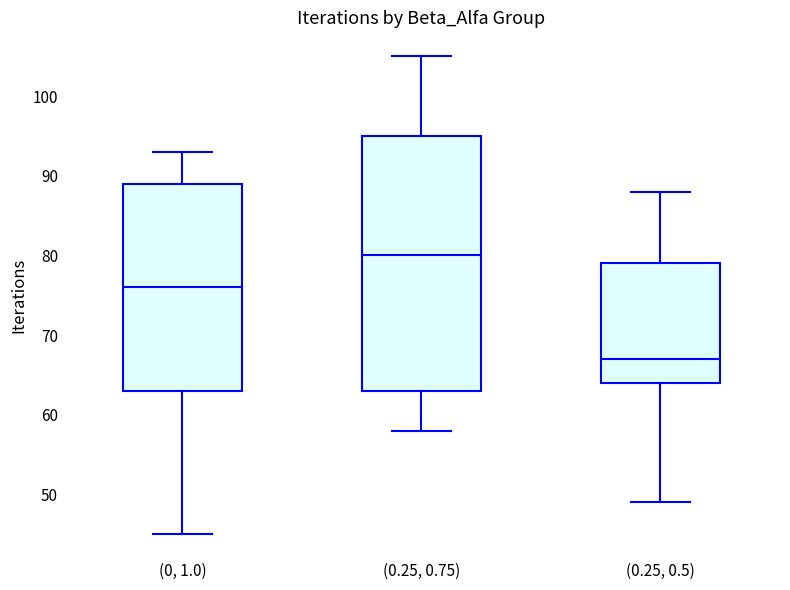

Comparing the boxes themselves (not the whiskers), which one is the tallest?

(0.25, 0.75)